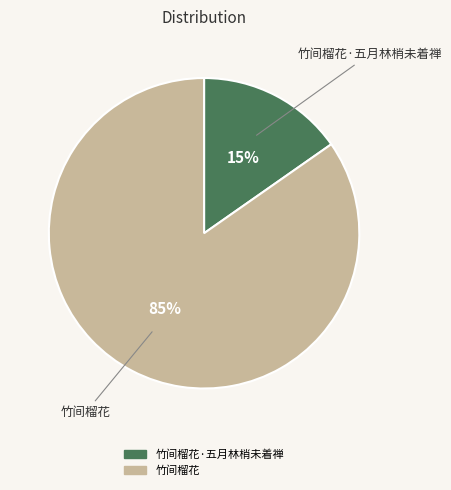

To the nearest percent, what is the average slice percentage?

50%